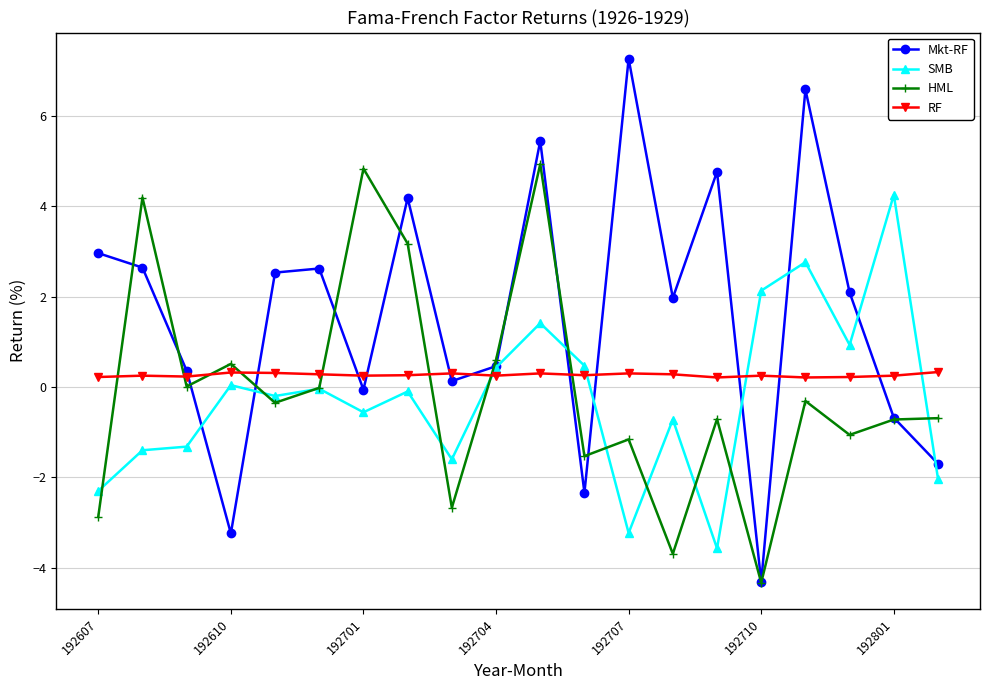

Which series has the largest range (max minus min)?

Mkt-RF